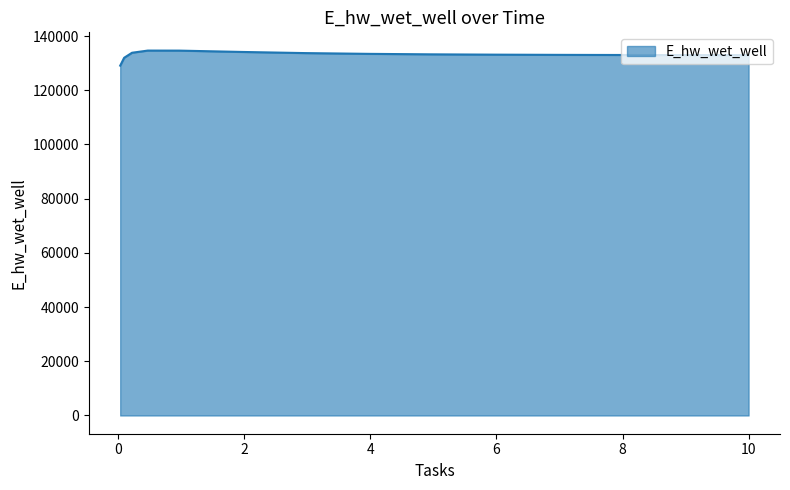

What is the difference between the maximum and minimum values?

5557.8